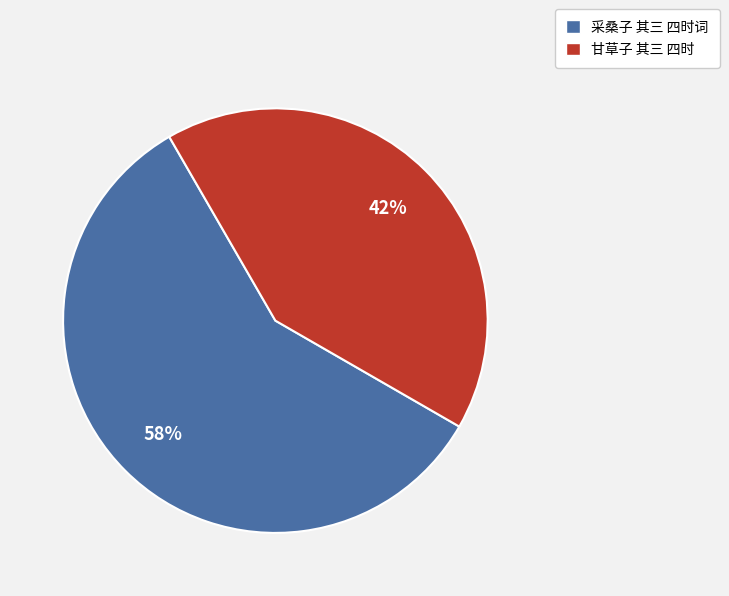

Which slice is the largest?

采桑子 其三 四时词